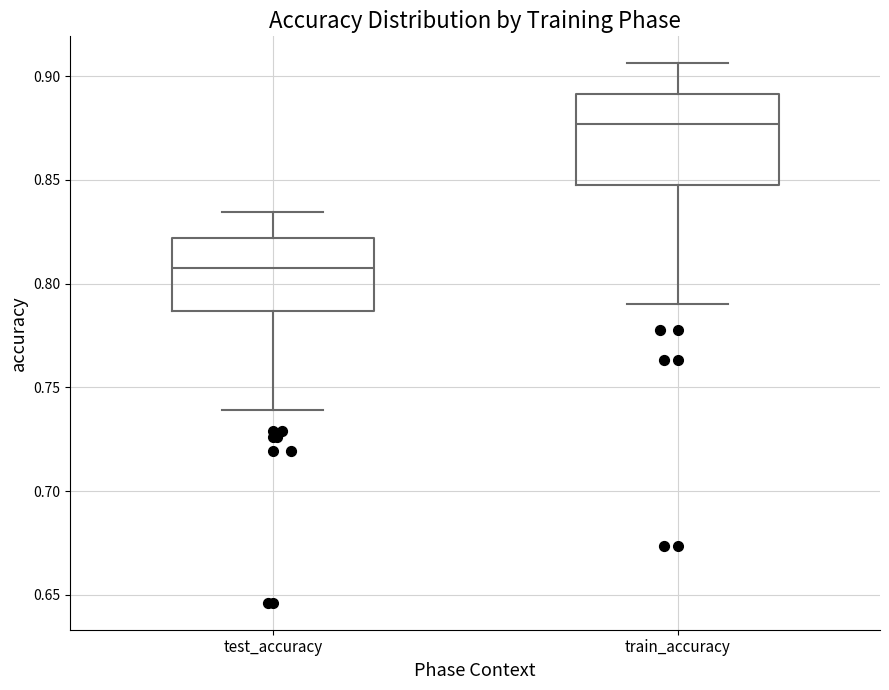

Which box has the highest median line?

train_accuracy